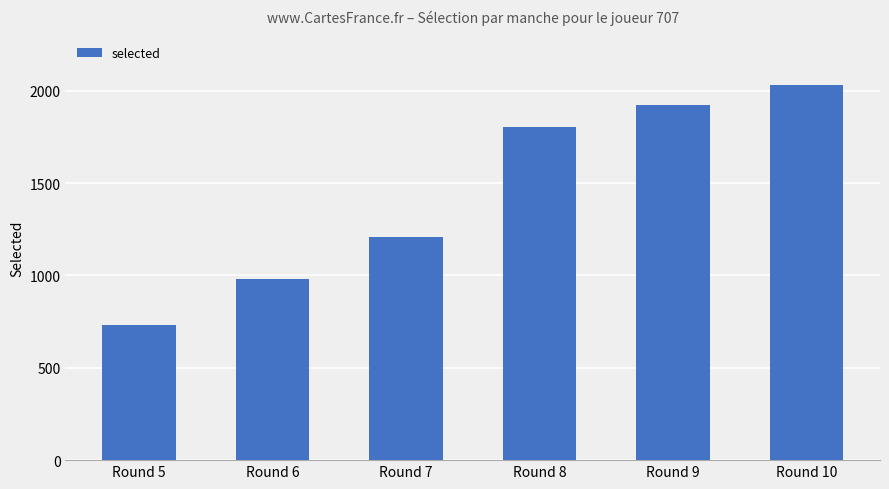

Is it true that the value at Round 6 is 244?

False